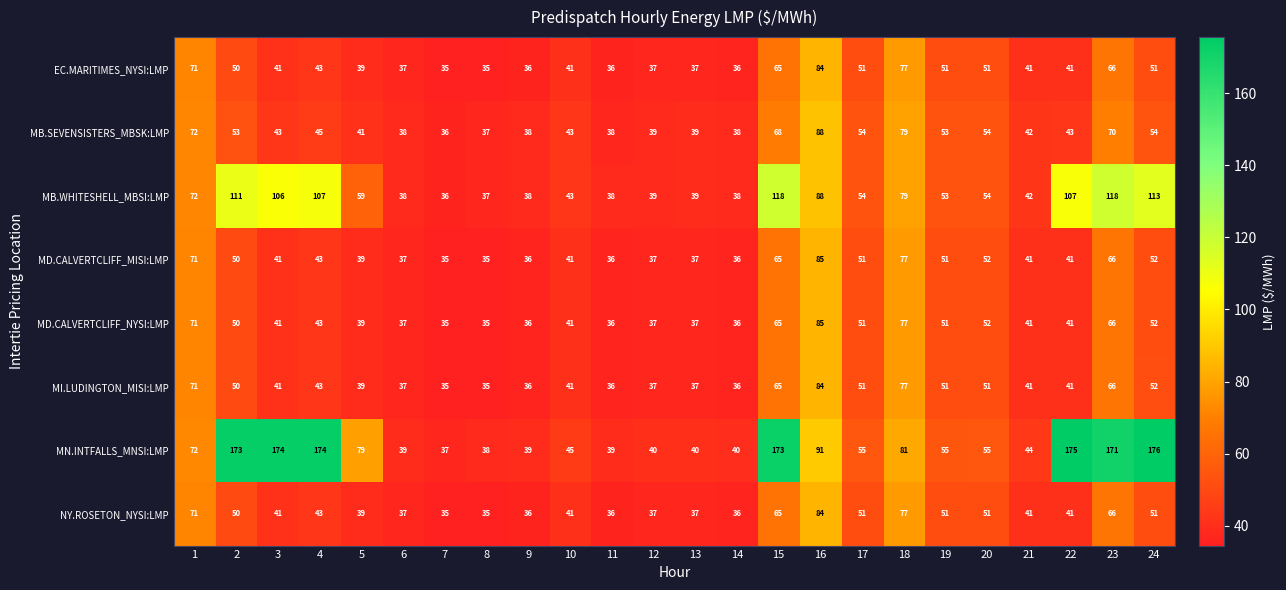

What is the approximate value of EC.MARITIMES_NYSI:LMP at 1, to the nearest 10?

70